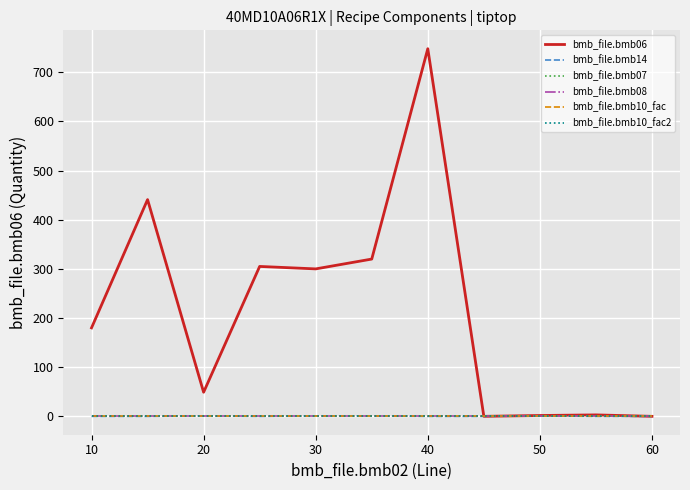

Does the chart display data point markers on the line(s)?

No